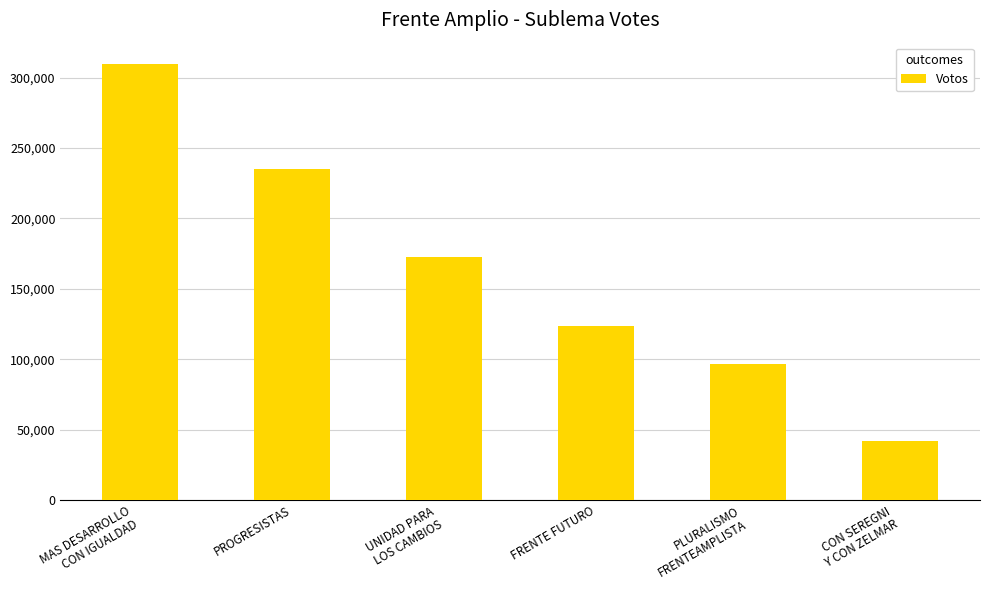

The value at UNIDAD PARA
LOS CAMBIOS is 172471. True or false?

True